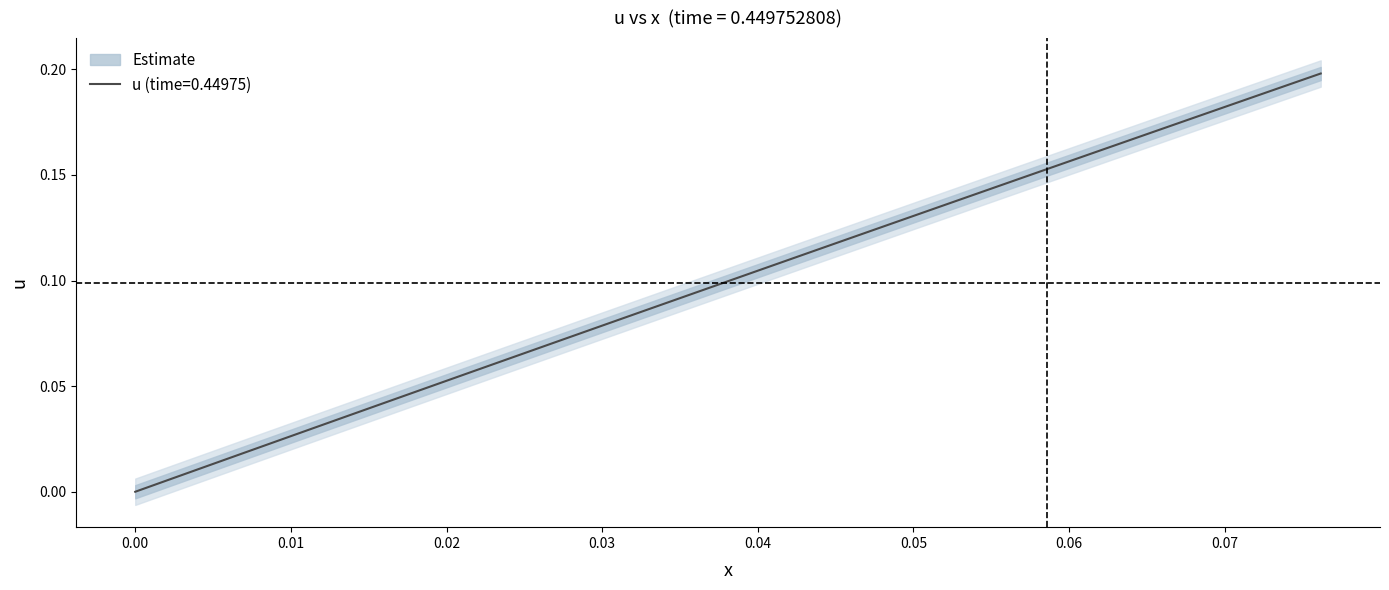

The value at 5 is 0.0. True or false?

False